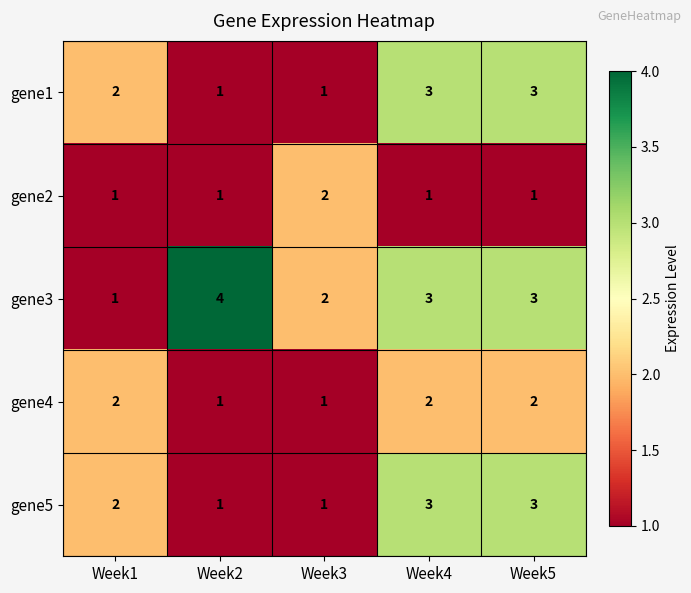

At how many categories does at least one series exceed 1?

5